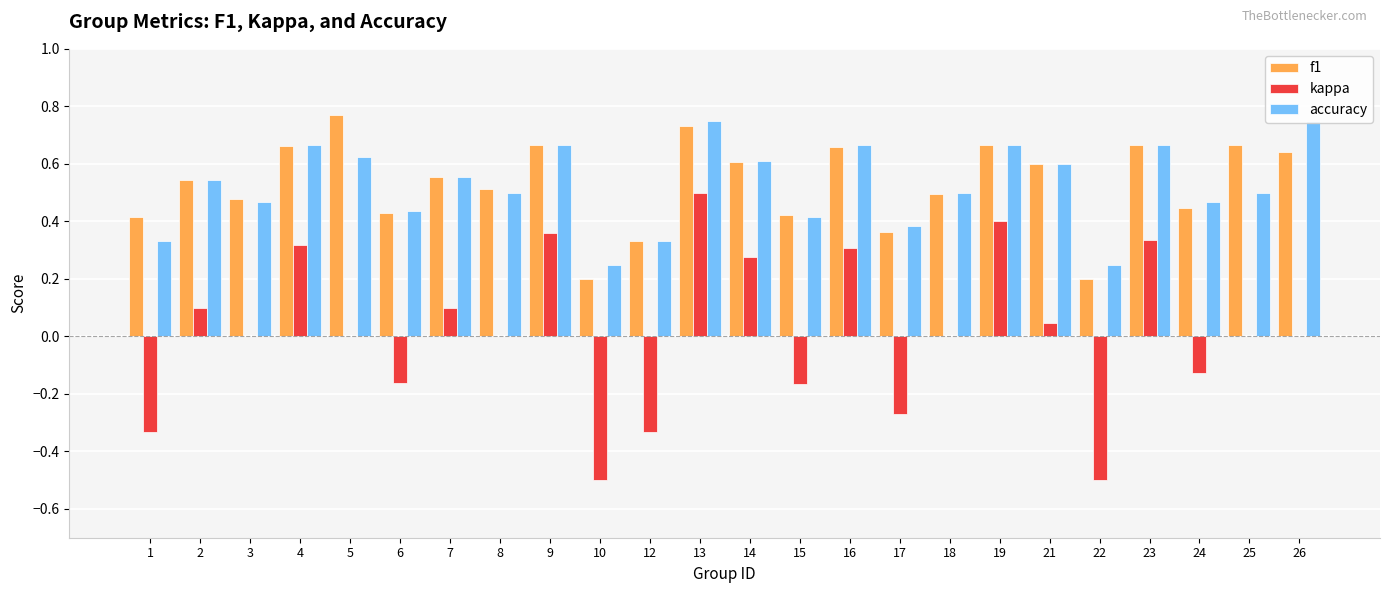

Reading left to right, what are all the values shown in this chart?

f1: 0.4	0.5	0.5	0.7	0.8	0.4	0.6	0.5	0.7	0.2	0.3	0.7	0.6	0.4	0.7	0.4	0.5	0.7	0.6	0.2	0.7	0.4	0.7	0.6
kappa: -0.3	0.1	0.0	0.3	0.0	-0.2	0.1	0.0	0.4	-0.5	-0.3	0.5	0.3	-0.2	0.3	-0.3	0.0	0.4	0.0	-0.5	0.3	-0.1	0.0	0.0
accuracy: 0.3	0.5	0.5	0.7	0.6	0.4	0.6	0.5	0.7	0.2	0.3	0.8	0.6	0.4	0.7	0.4	0.5	0.7	0.6	0.2	0.7	0.5	0.5	0.8